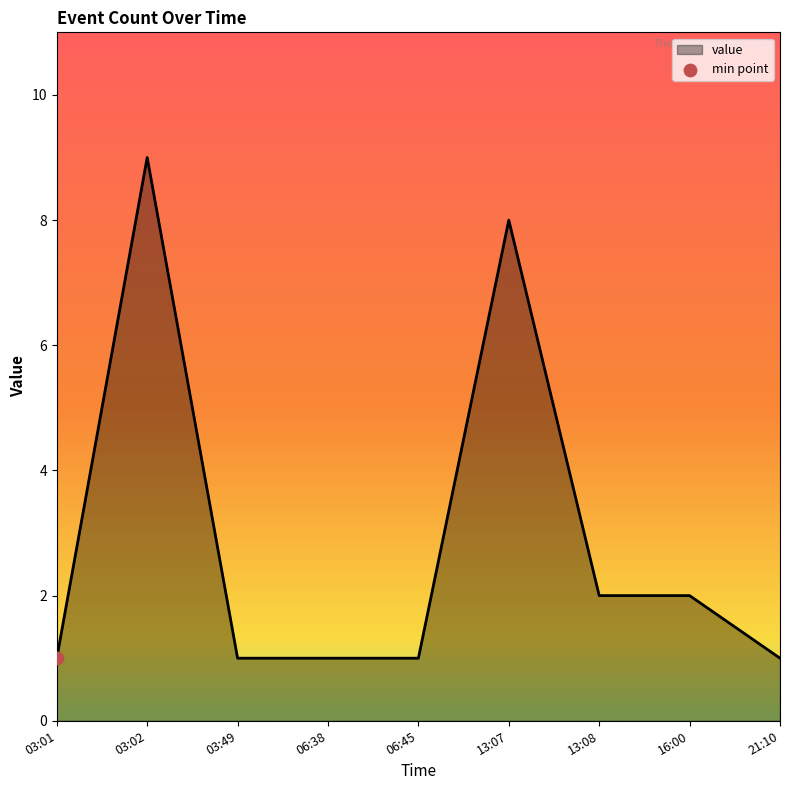

What is the change in value from 06:45 to 13:07?

+7